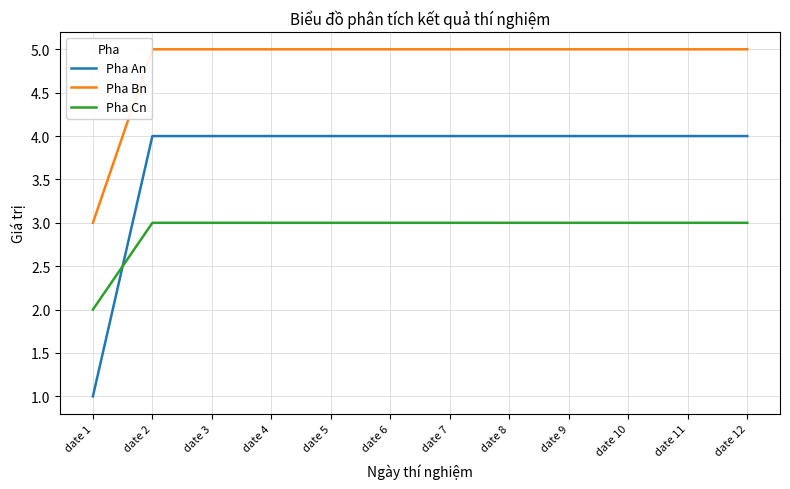

What are all the series names shown in the legend?

Pha An, Pha Bn, Pha Cn